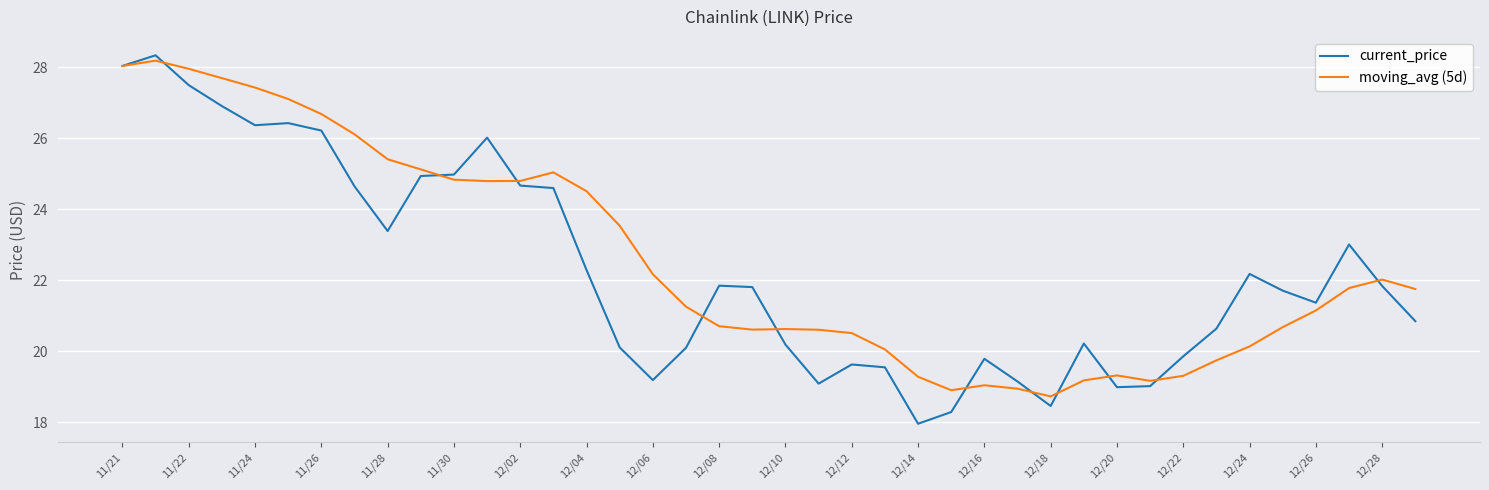

Which series has the widest spread of values?

current_price